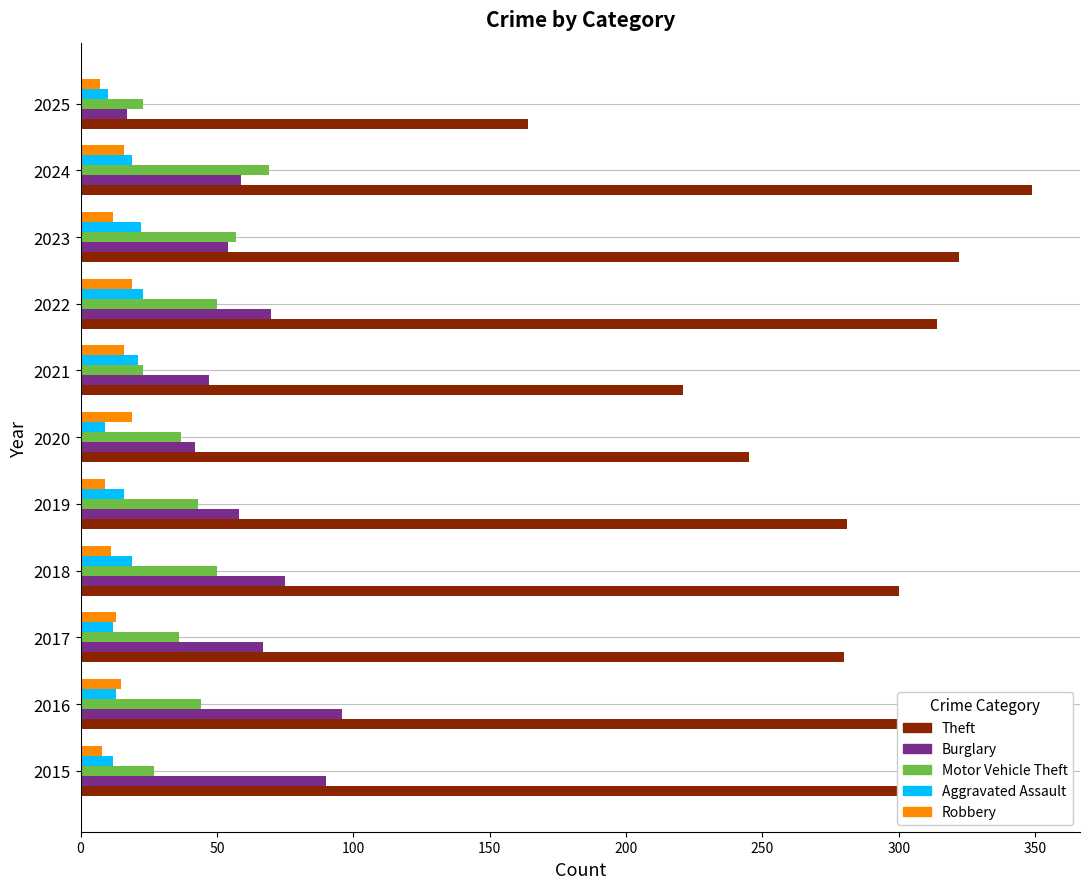

What is the difference between the maximum and minimum values in the Robbery series?

12